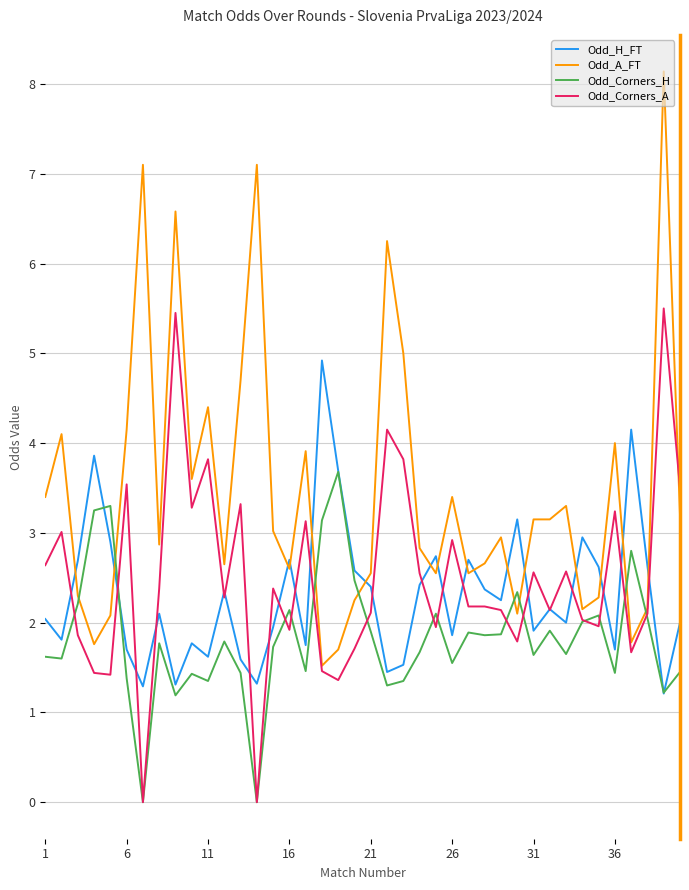

Which series has the largest range (max minus min)?

Odd_A_FT